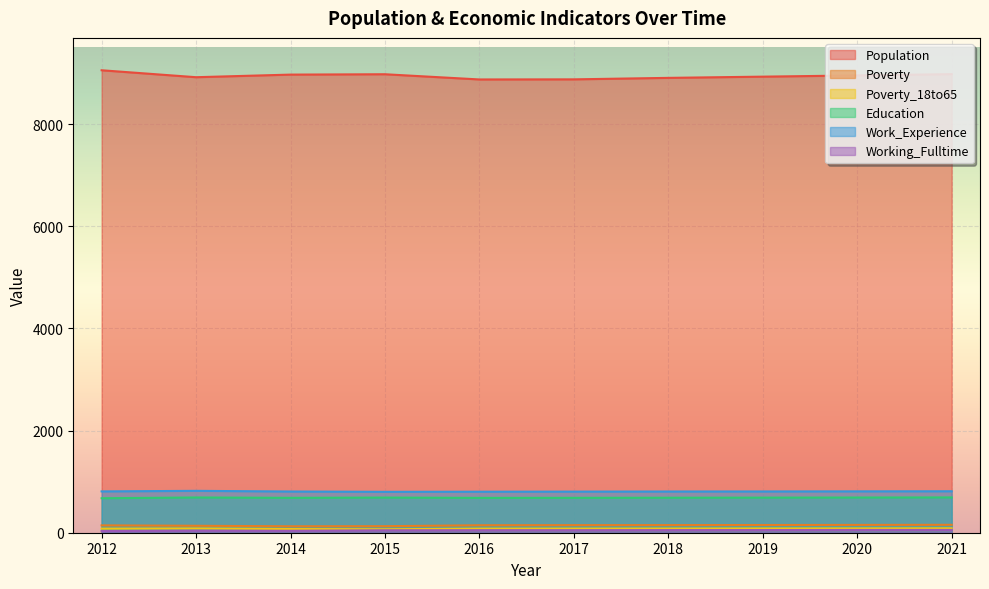

Which label corresponds to the largest value in the chart?

2012